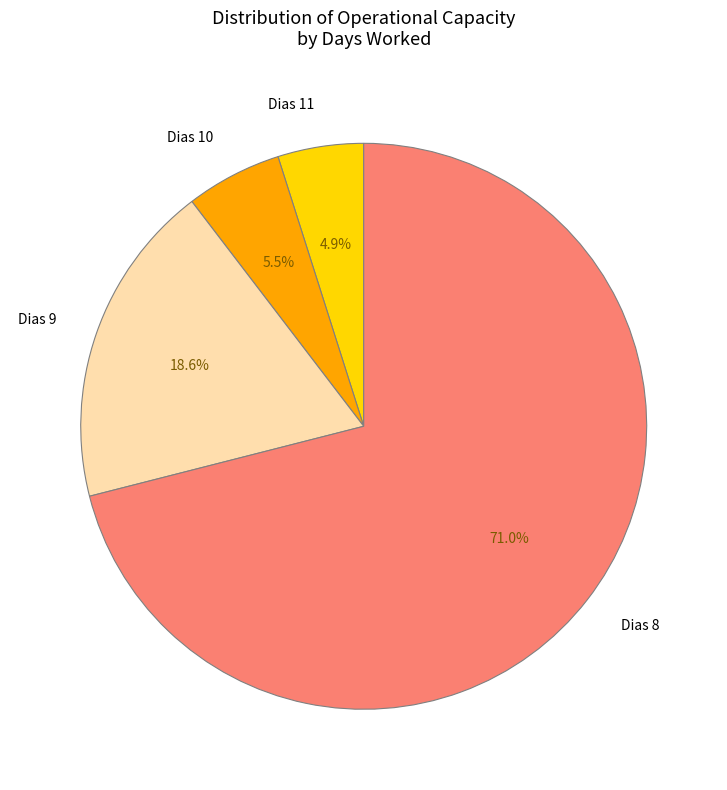

Between Dias 9 and Dias 11, which is larger?

Dias 9